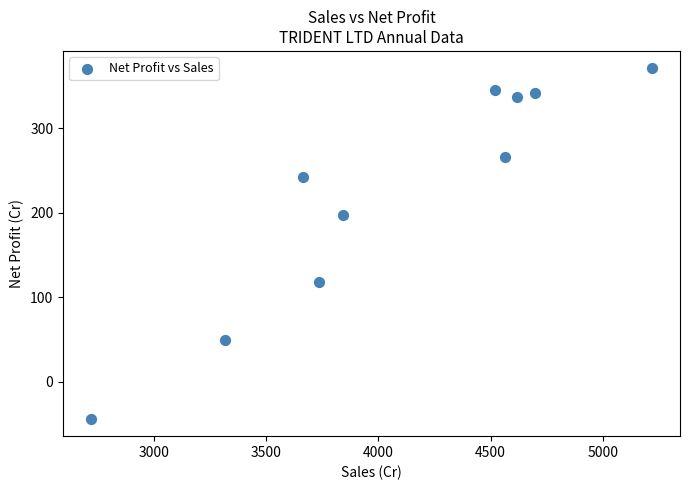

What Y value in the scatter plot is closest to 163?

197.0